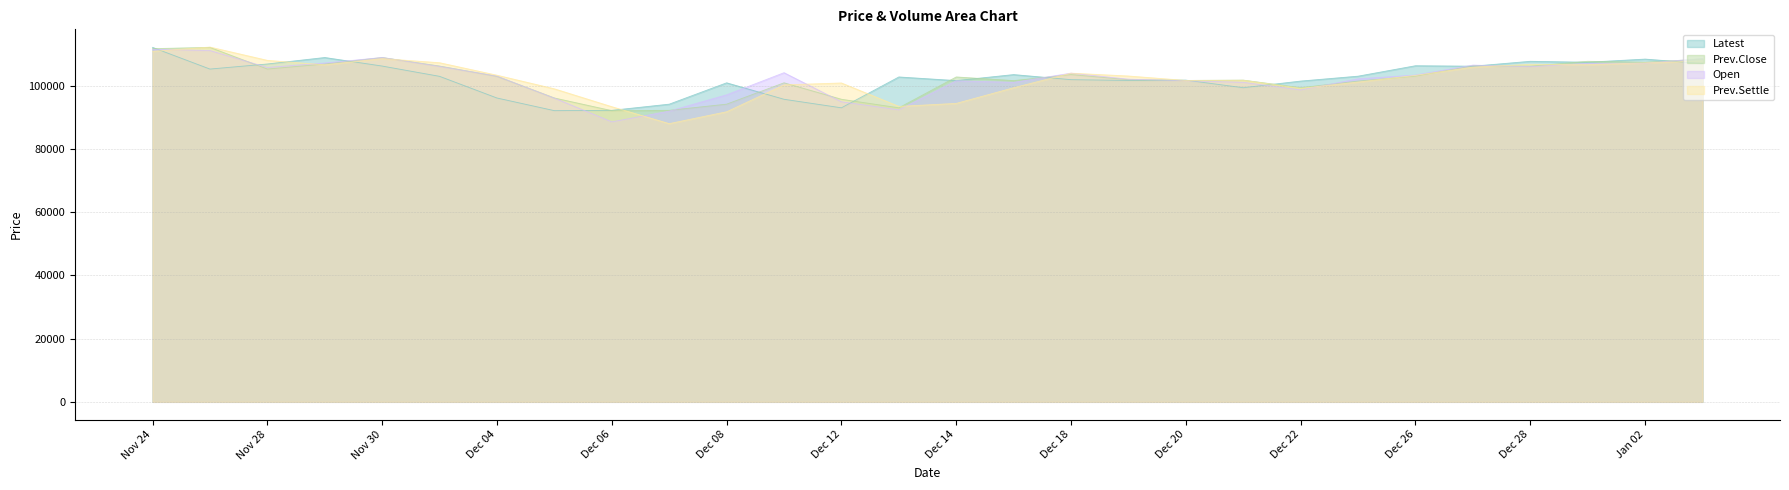

Where is the first local maximum for Open?

Nov 30